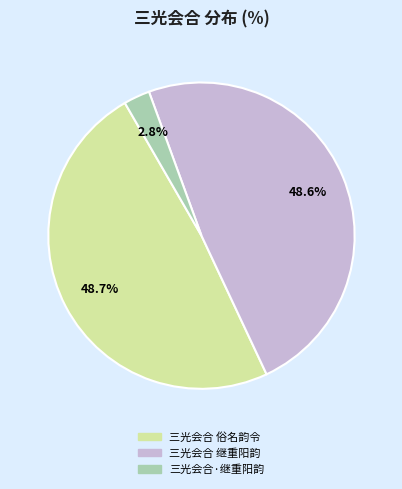

True or false: 三光会合 继重阳韵 accounts for 49% of the total.

True